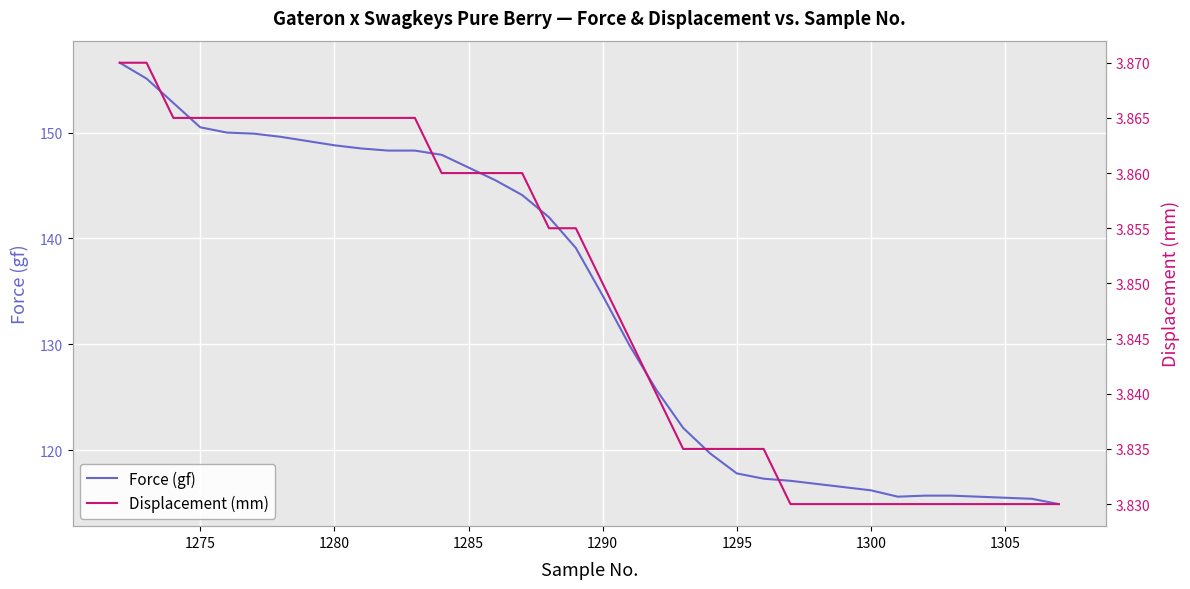

Is it true that Force (gf) equals 117.8 at 1295?

True